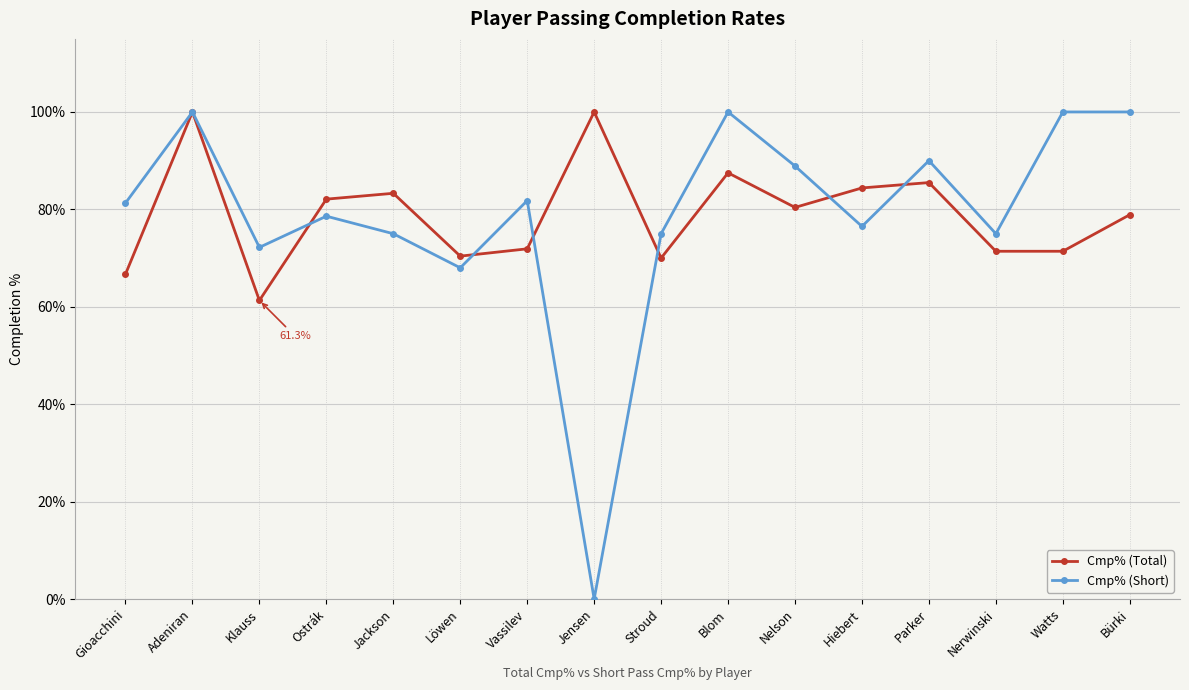

True or false: Cmp% (Total) and Cmp% (Short) intersect in this chart.

True